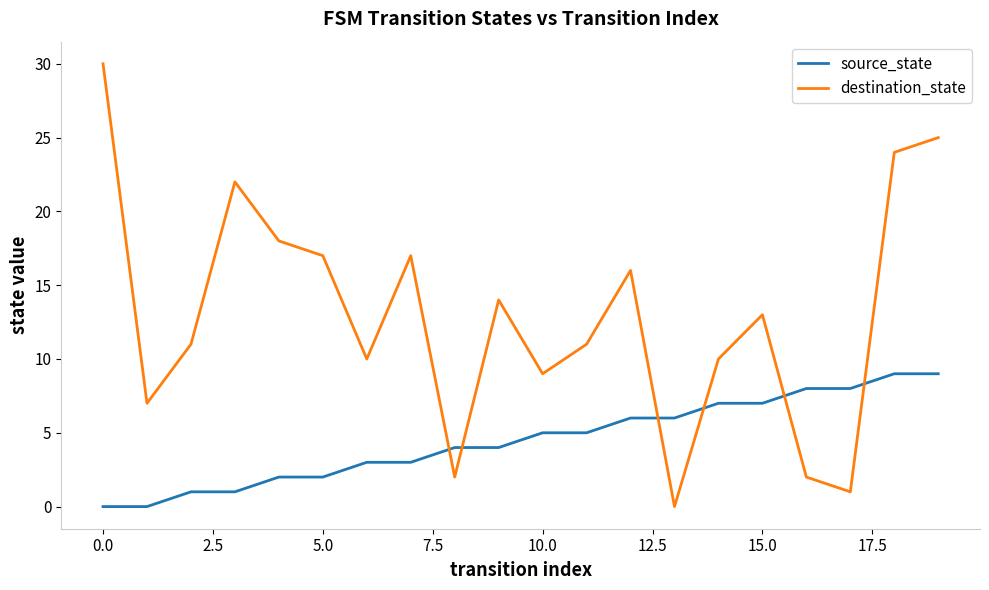

Which series has the largest range (max minus min)?

destination_state